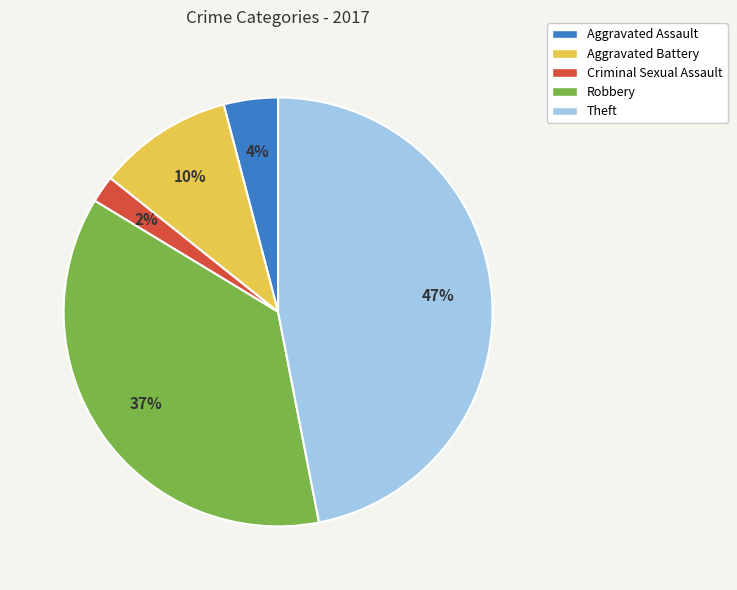

The Theft slice represents 47% of the pie. True or false?

True